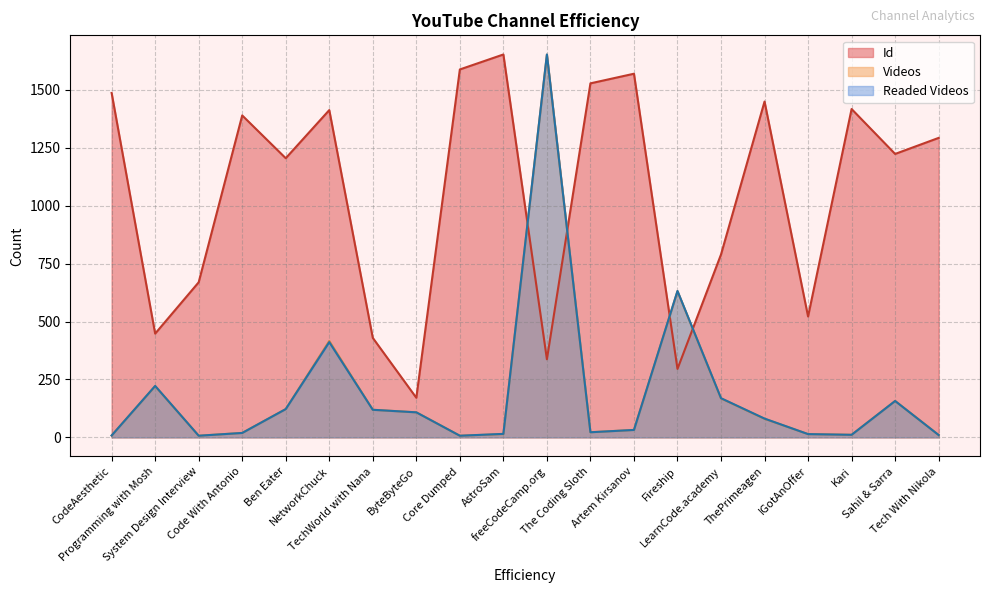

What is the label of the 2nd point from the right?

Sahil & Sarra